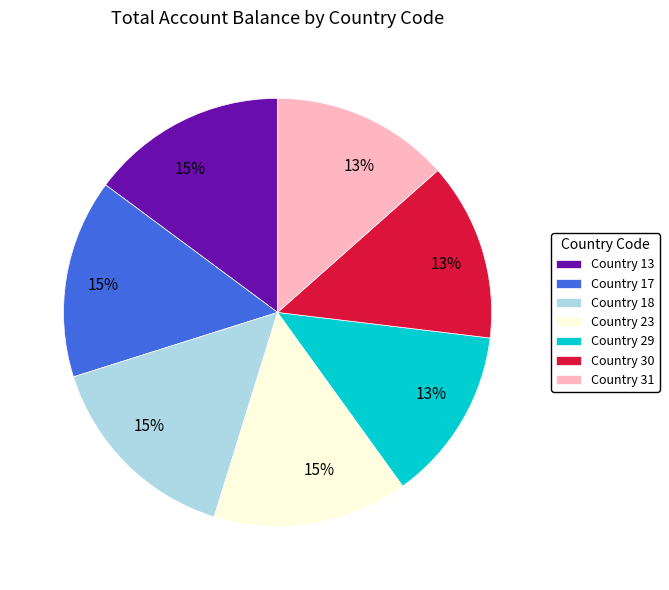

Is the sum of Country 31 and Country 23 greater than half?

No